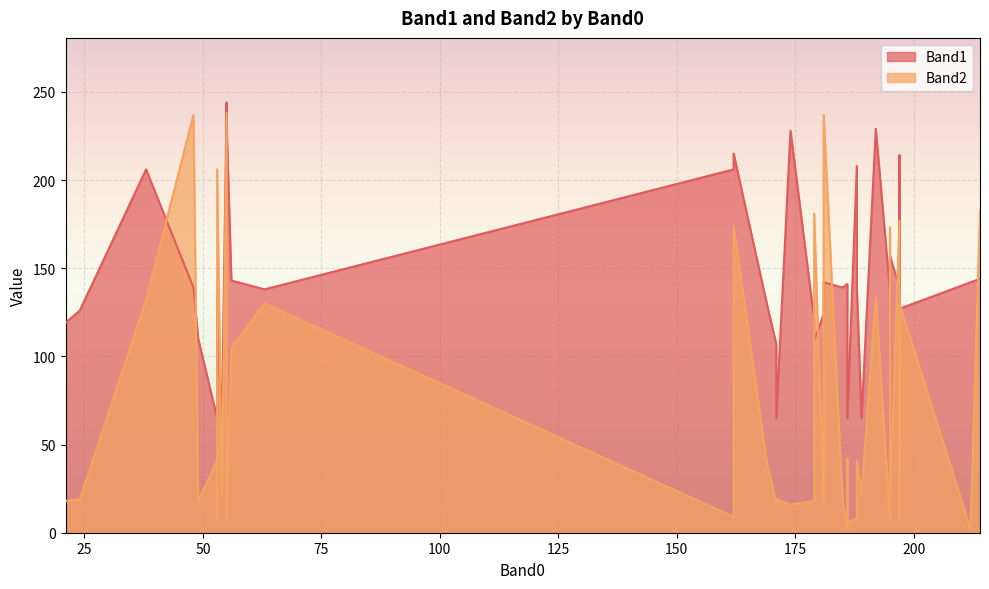

The Band1 series shows 214 at 197. True or false?

True